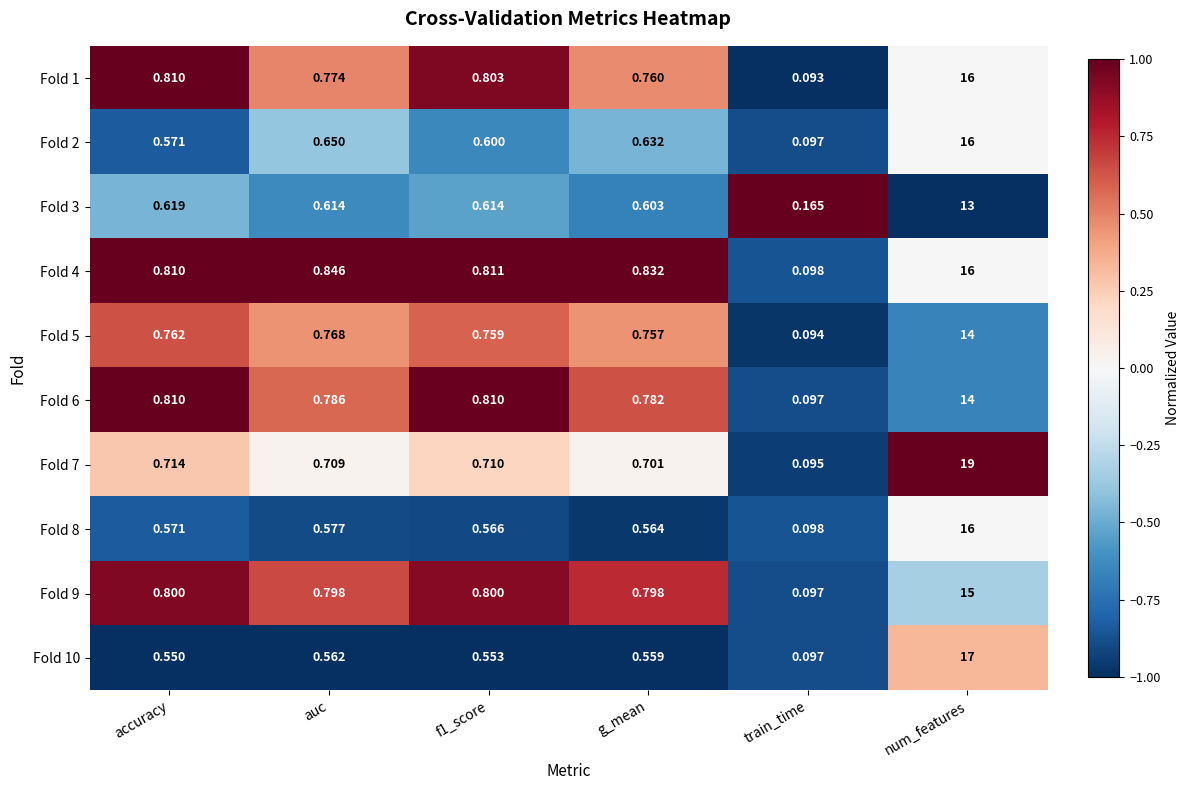

Is the value of Fold 6 at num_features greater than the value of Fold 4 at num_features?

No